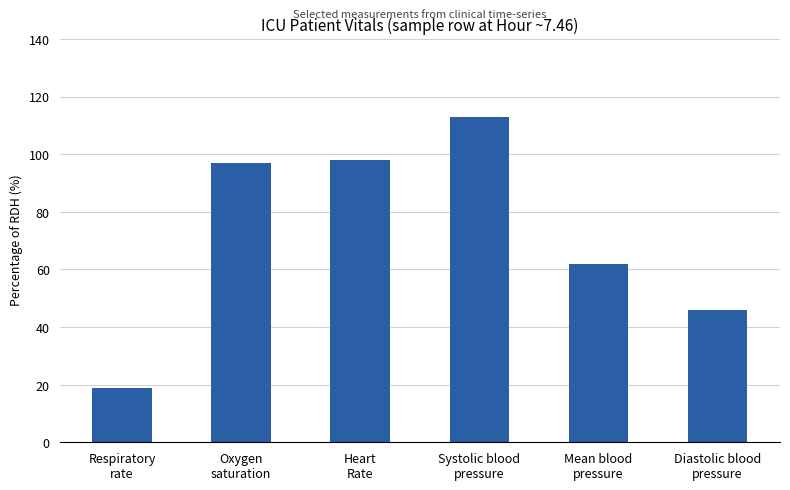

Reading left to right, list all the values displayed in this chart.

19	97	98	113	62	46